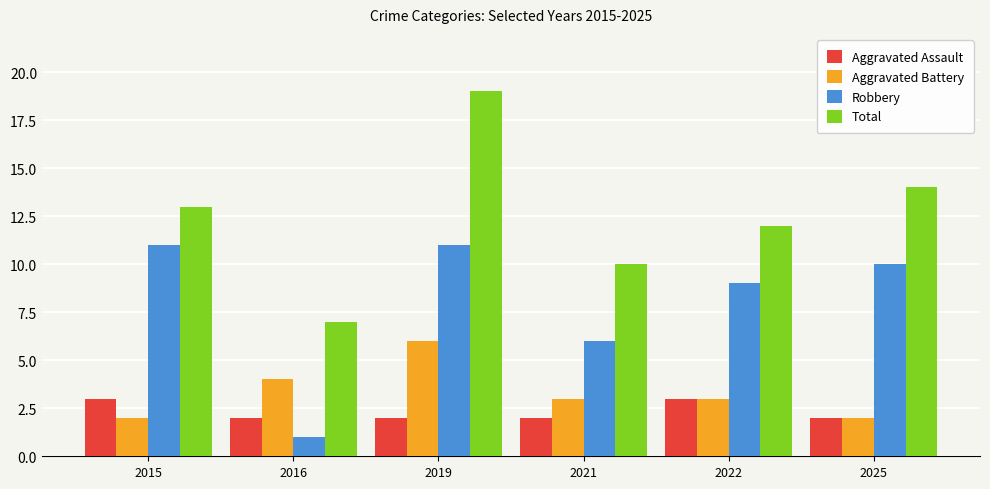

Which category has the lowest value in the Robbery series?

2016